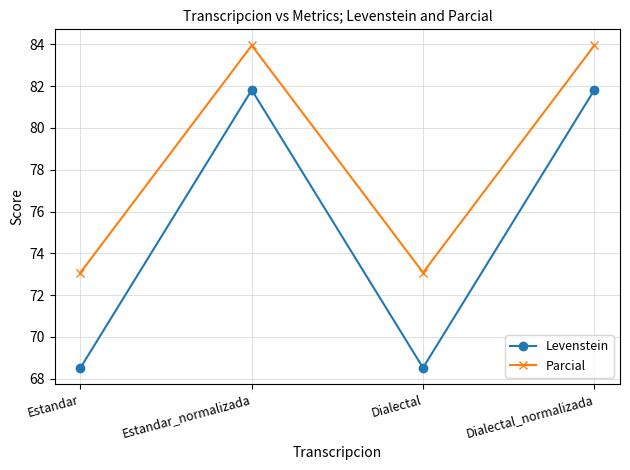

True or false: Parcial and Levenstein cross at least once.

False